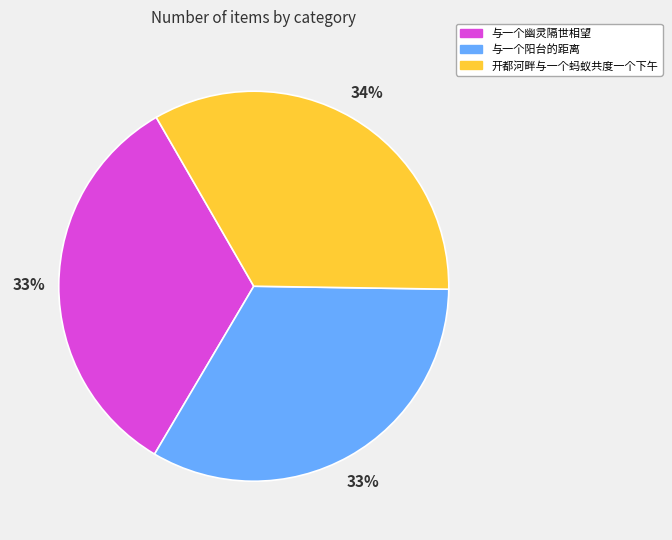

Approximately how many times larger is the value at 与一个阳台的距离 compared to 与一个幽灵隔世相望?

1.0